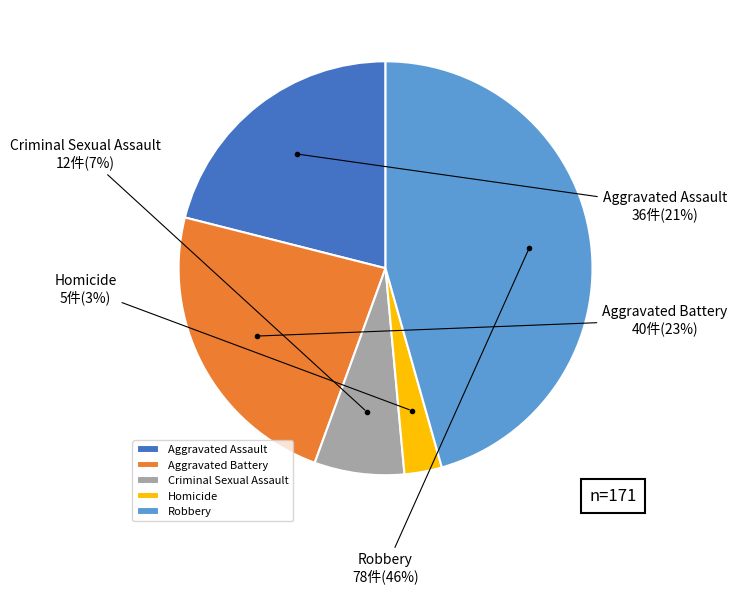

What is the ratio of the value at Criminal Sexual Assault to the value at Aggravated Assault?

0.3